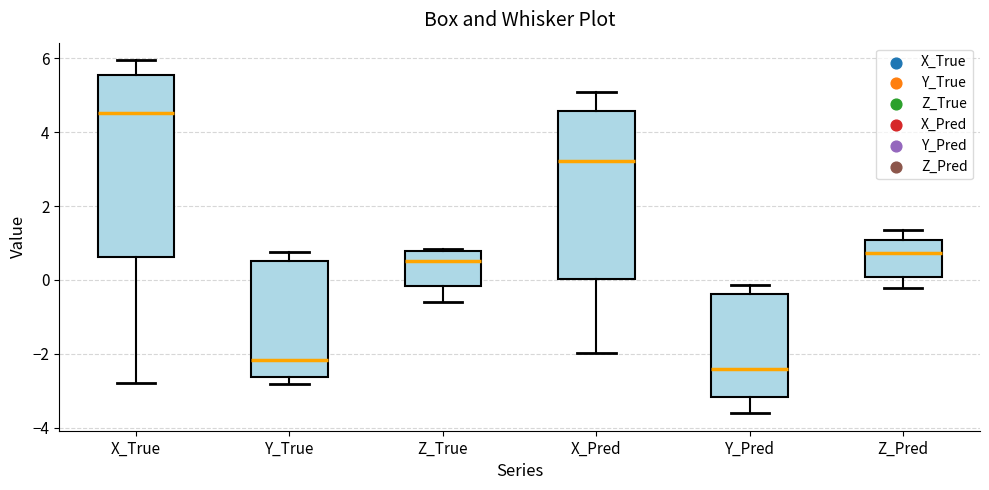

Where is the upper edge of the box for Z_True on the y-axis? The values are not printed on the chart, so give them approximately, as read against the axis.

0.8